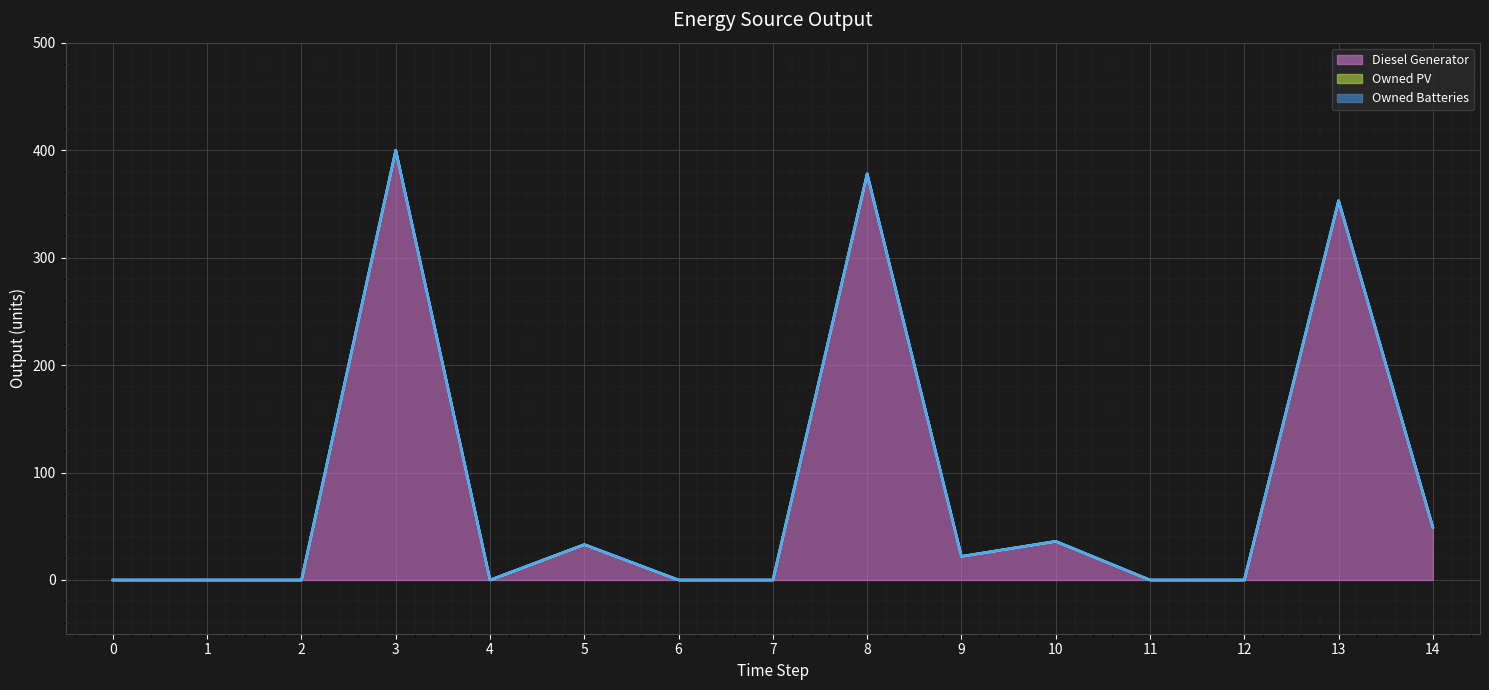

True or false: Owned Batteries (line) and Owned PV (line) intersect in this chart.

False